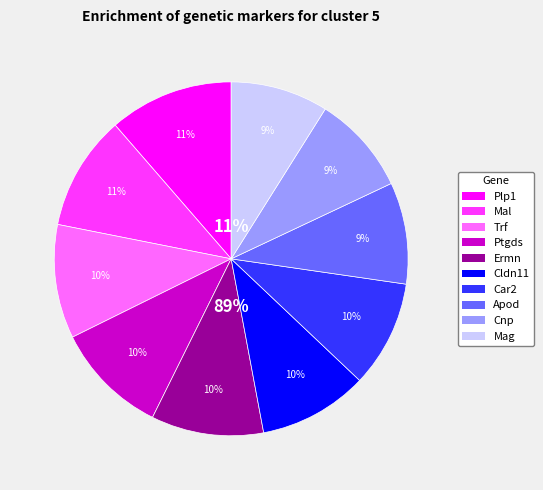

What is the smallest slice in the pie chart?

Mag